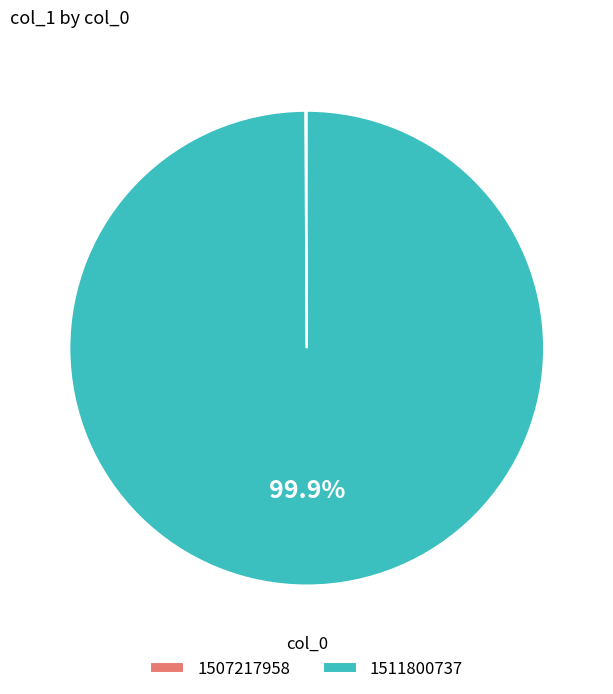

Which slice represents more than half of the pie?

1511800737